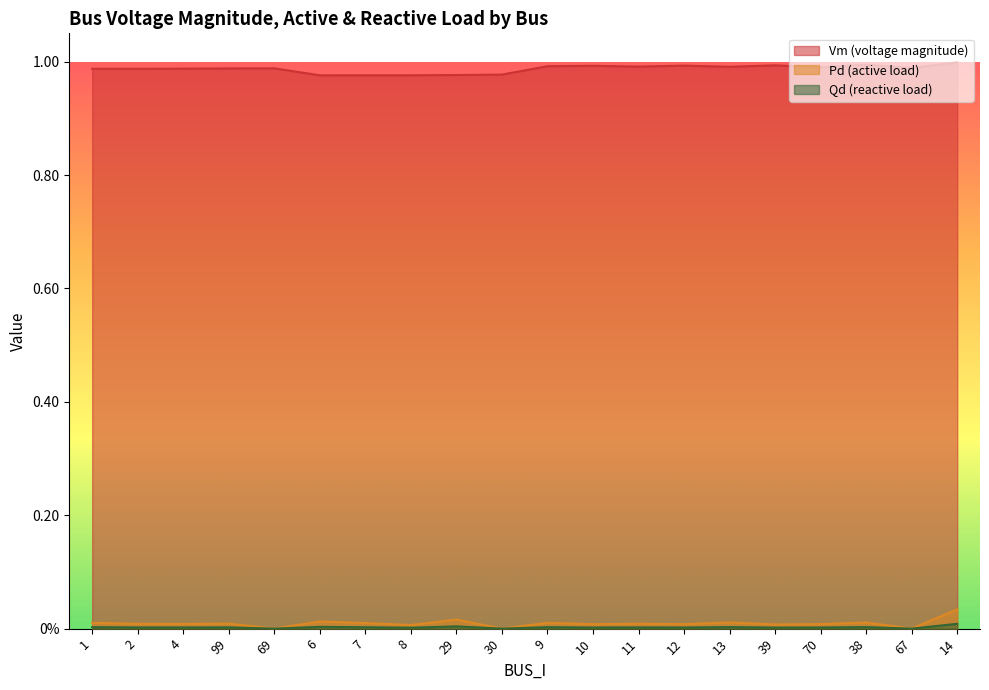

How many values in the Pd series exceed 0?

17